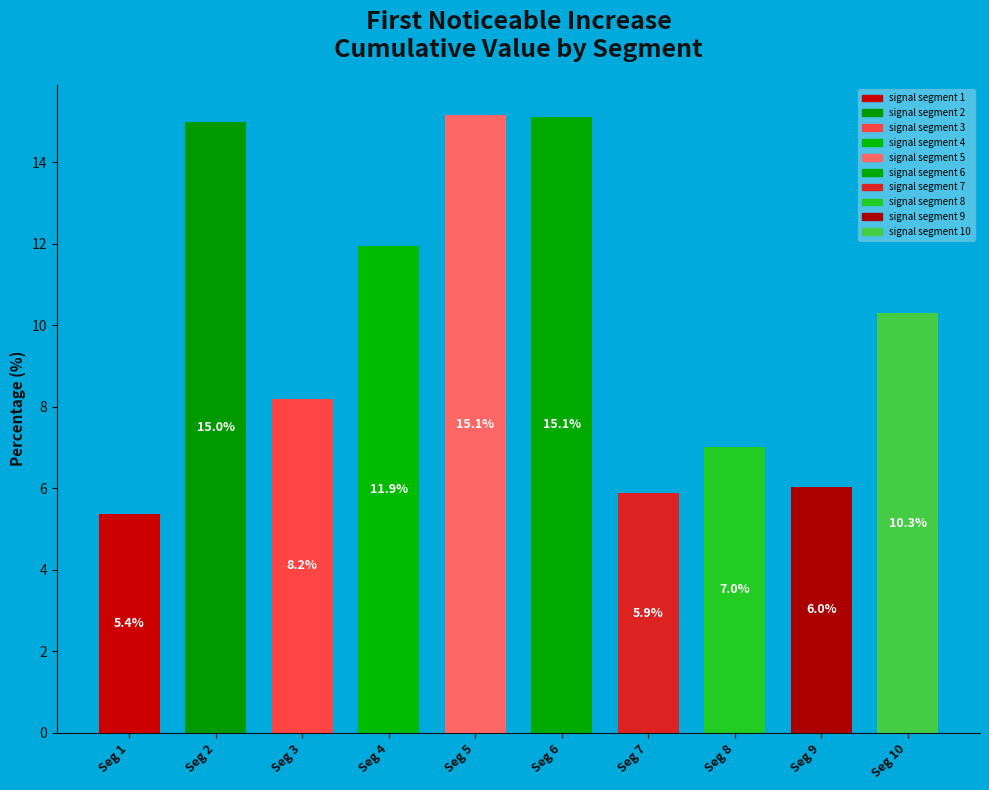

How many segments does this pie chart have?

10